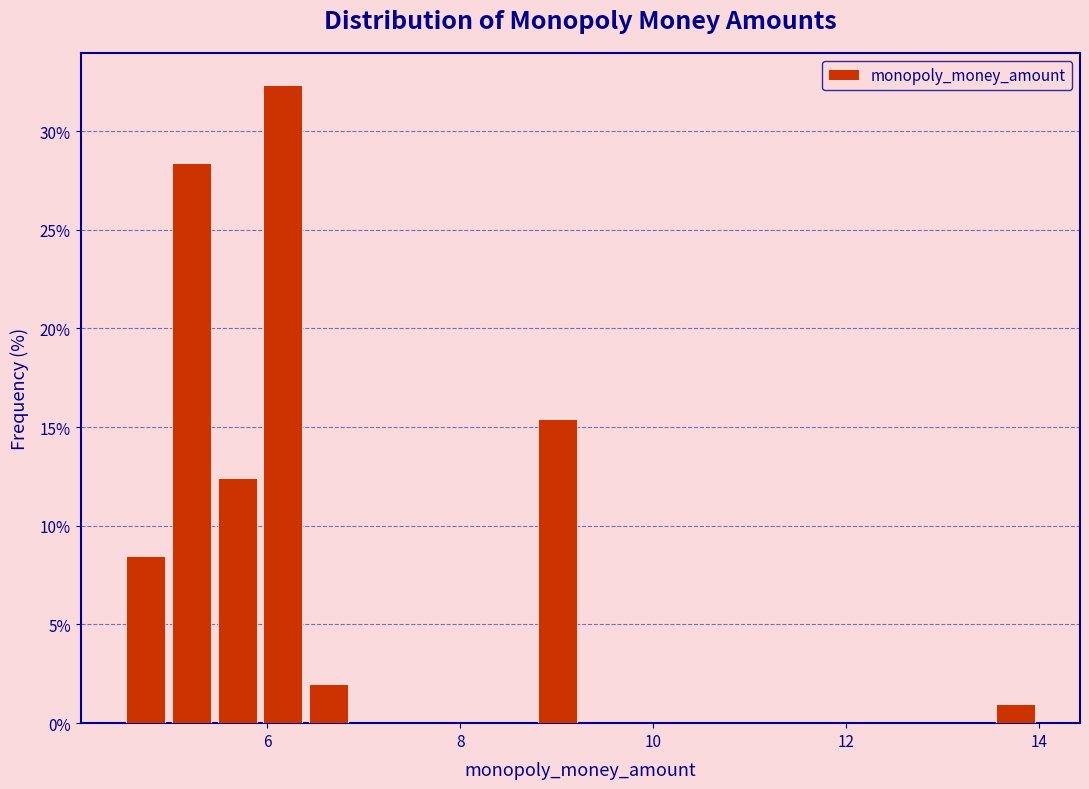

Read against the x-axis, roughly where is the centre of the tallest bar?

6.2